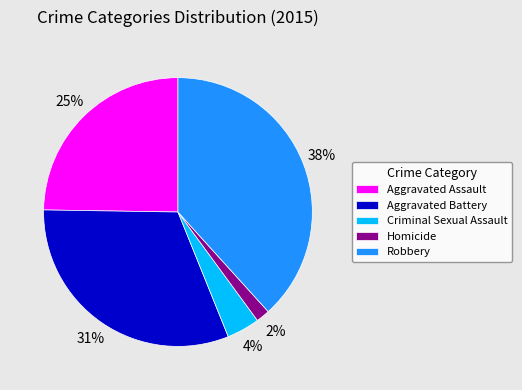

Rank the categories by value from highest to lowest.

Robbery, Aggravated Battery, Aggravated Assault, Criminal Sexual Assault, Homicide